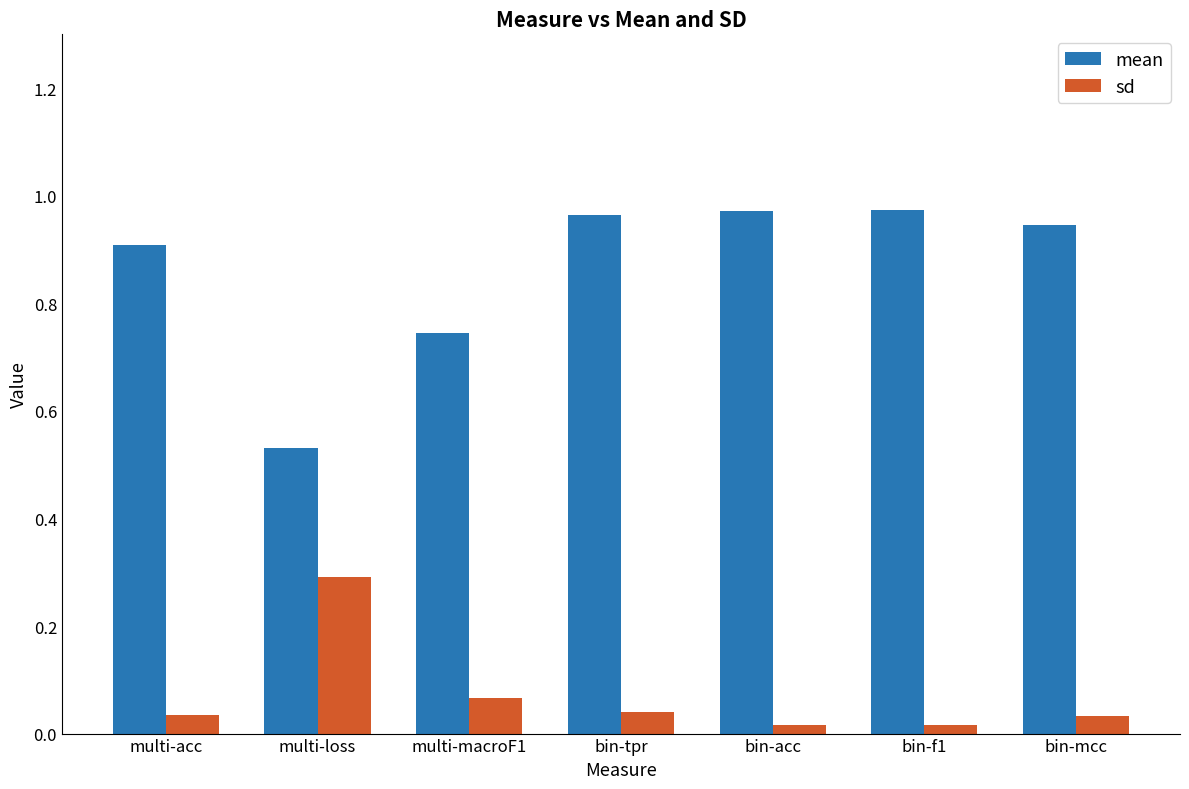

Rank the series by their maximum value, from highest to lowest.

mean, sd